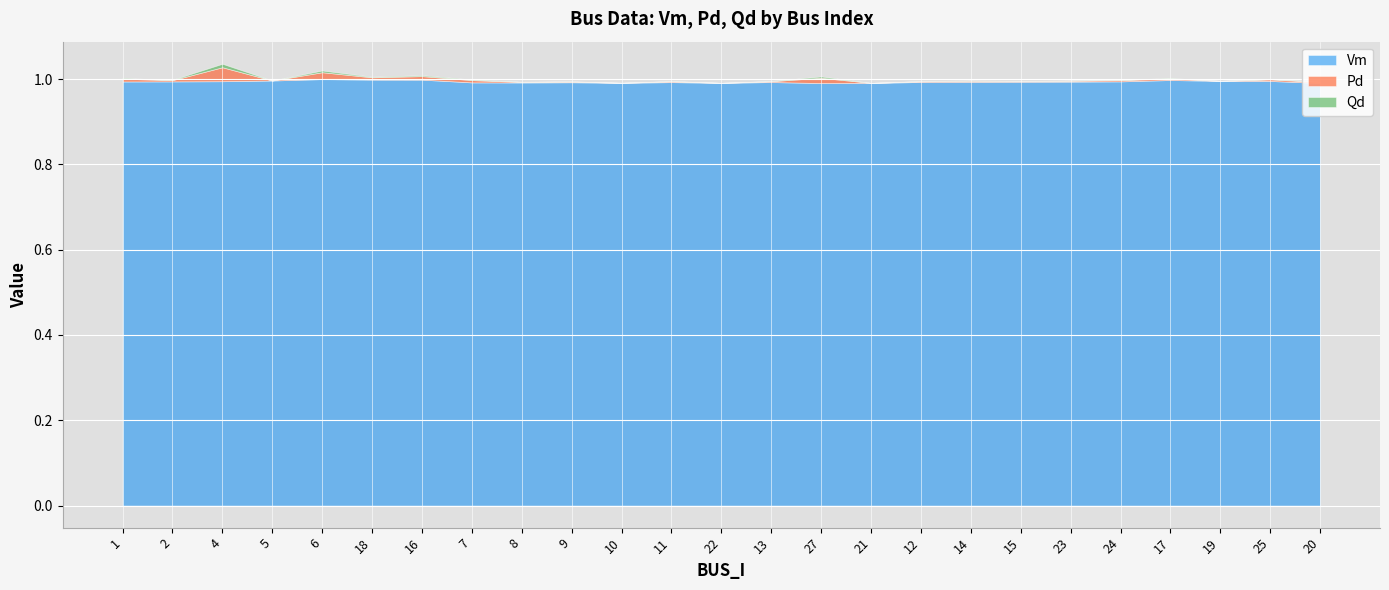

Which category has the lowest value across all series?

5